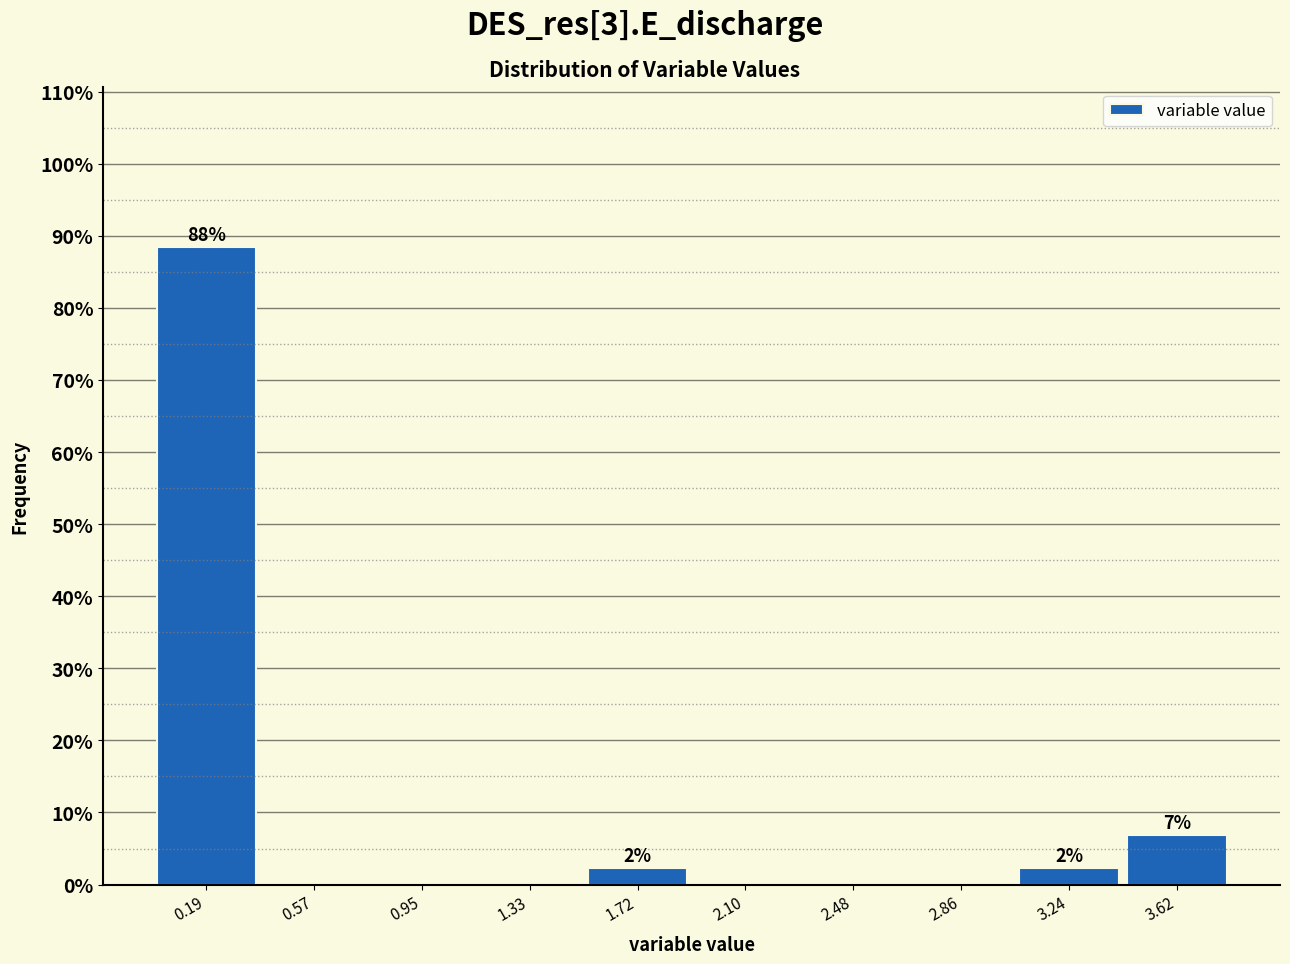

Over which range of the x-axis is the bar tallest?

0.00 to 0.40